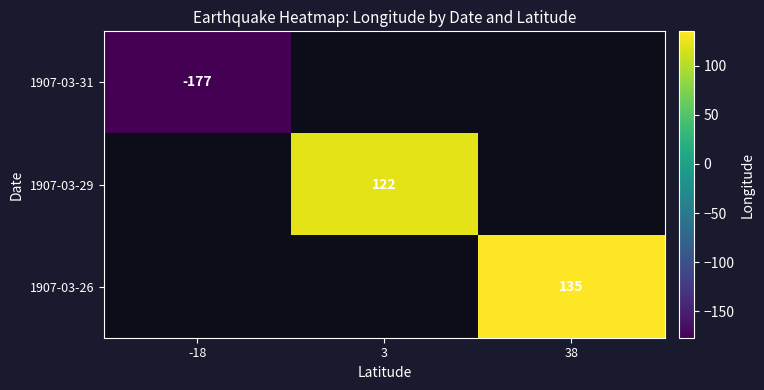

Between -18 and 38, which is larger?

38